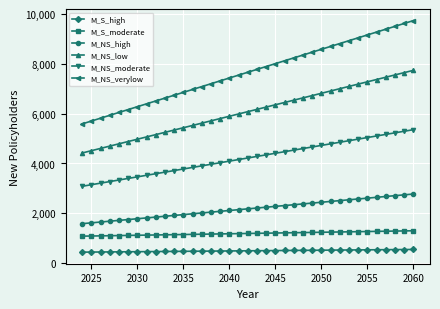

List the series in order of their peak value, highest first.

M_NS_verylow, M_NS_low, M_NS_moderate, M_NS_high, M_S_moderate, M_S_high